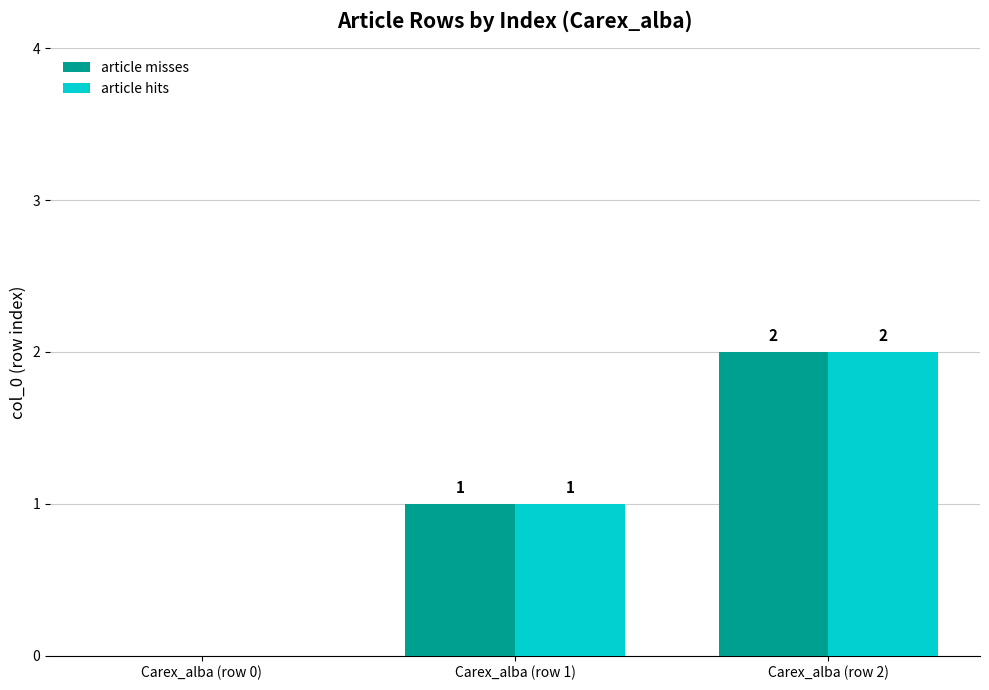

How many series are shown in this chart?

2